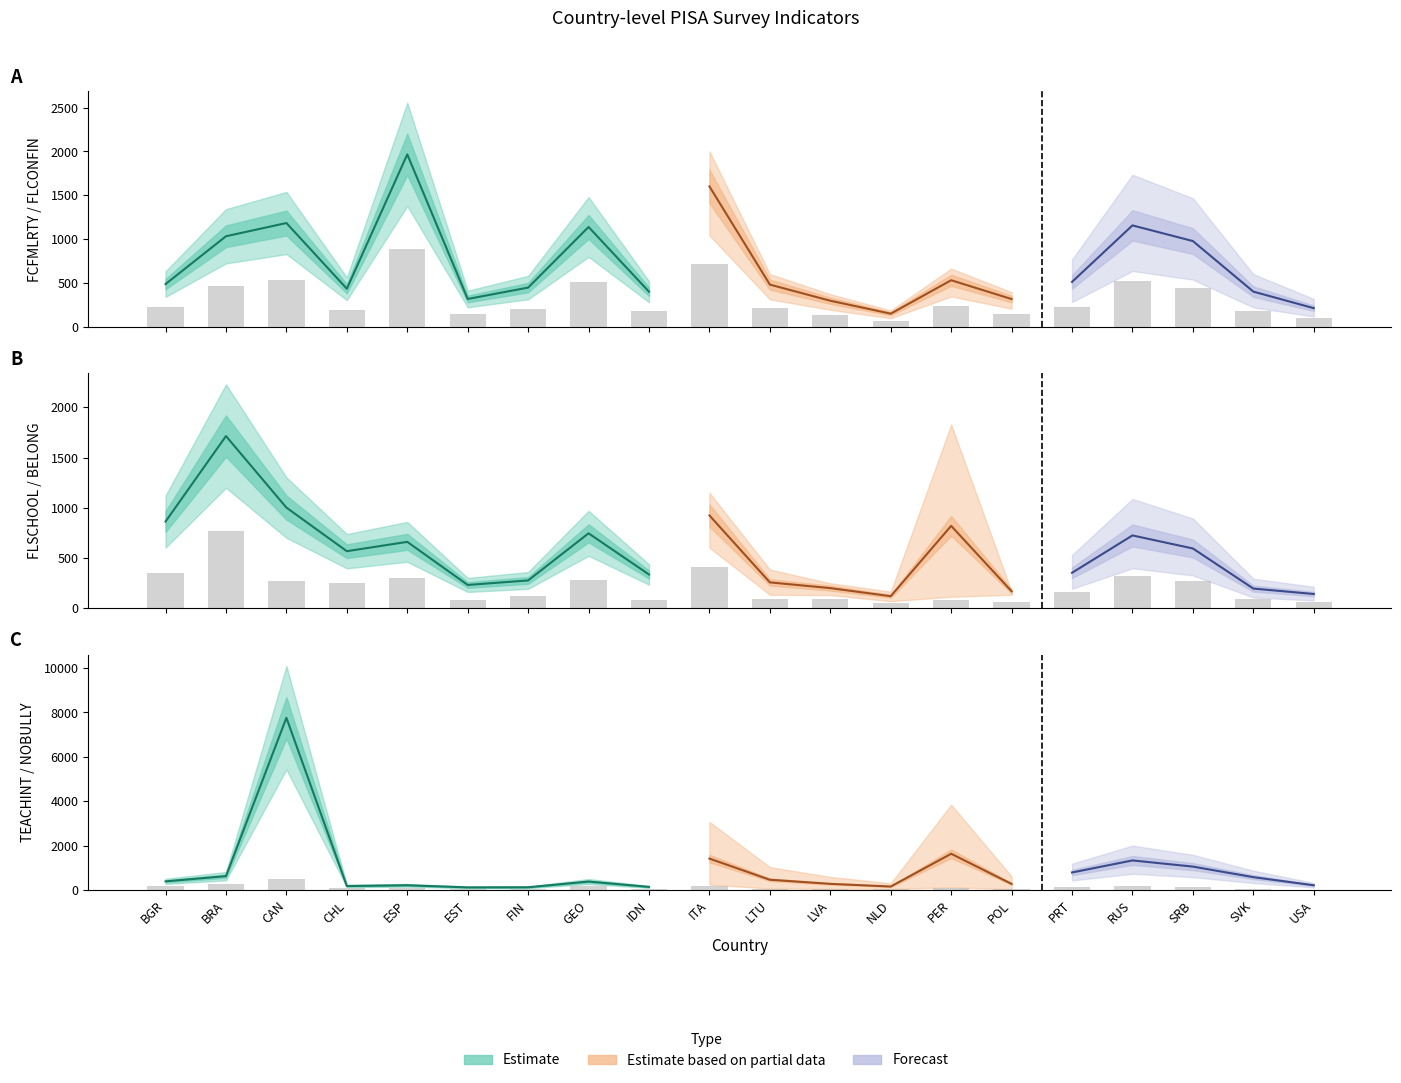

Which series changed the most between PER and SVK?

NOBULLY